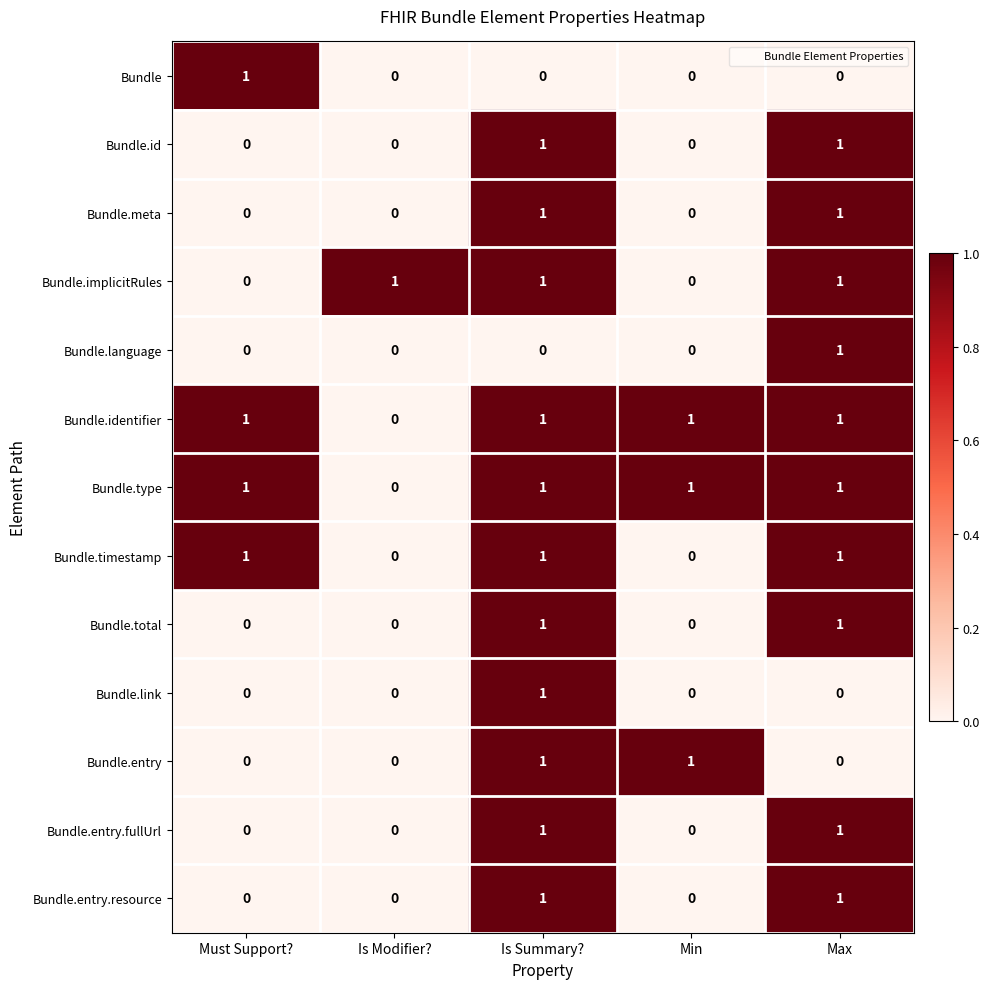

What is the total value across all series at Is Modifier??

1